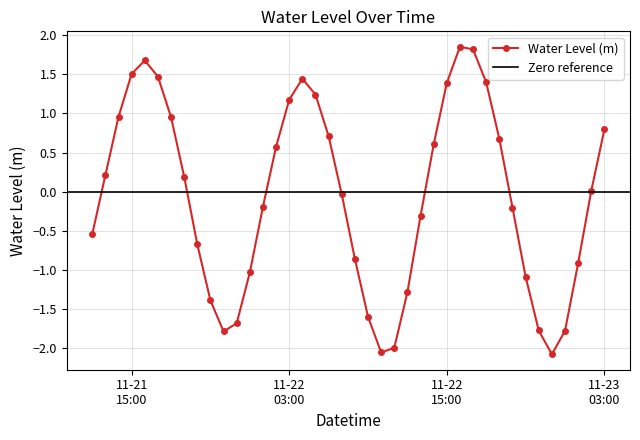

What is the average value?

-0.1